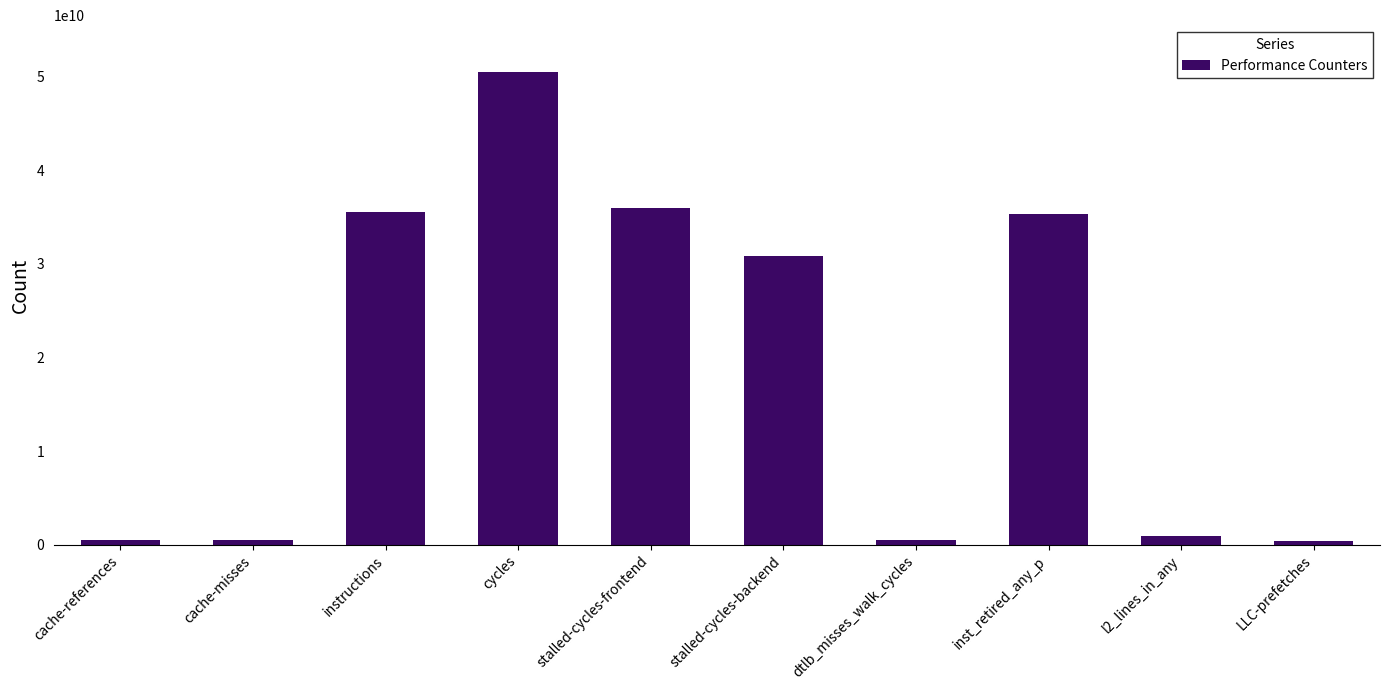

What is the sum of all values?

190910476846